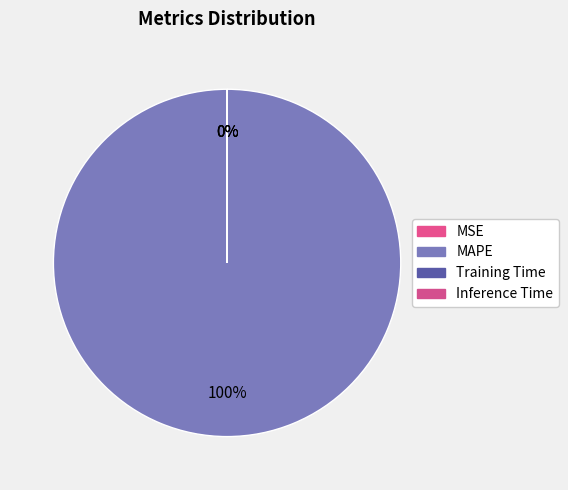

To the nearest percent, what is the average slice percentage?

25%